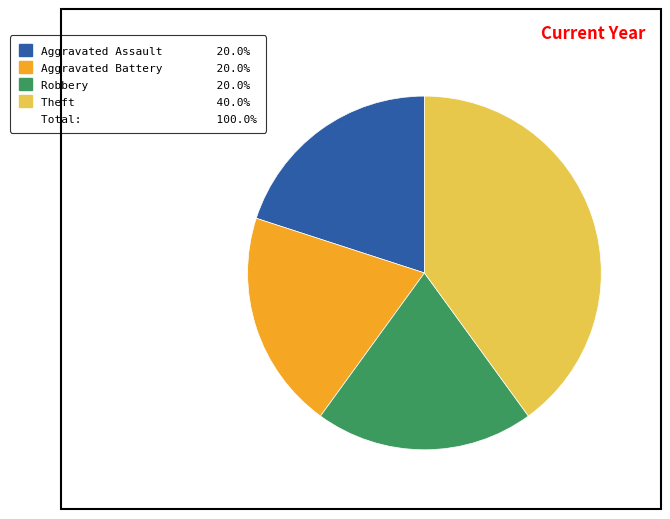

Is there any slice that represents more than half of the pie?

No